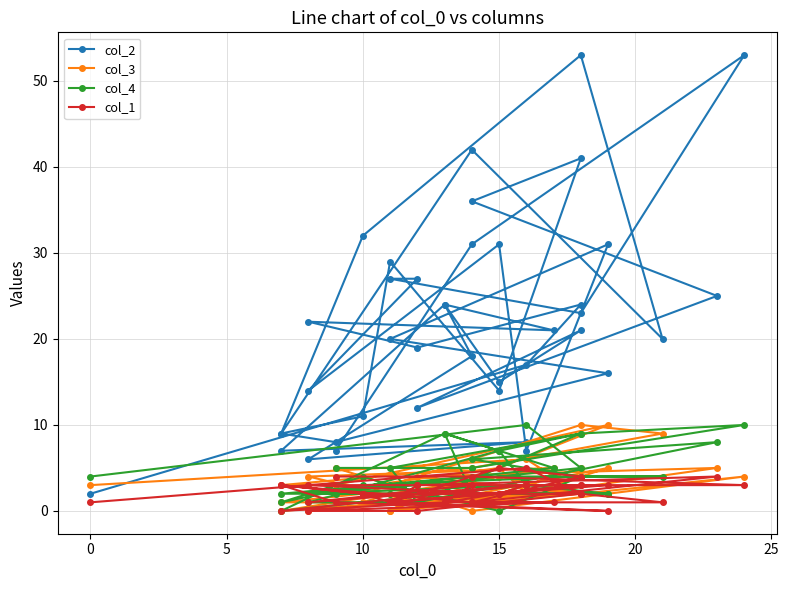

Where is col_1 nearest to the value 2?

5